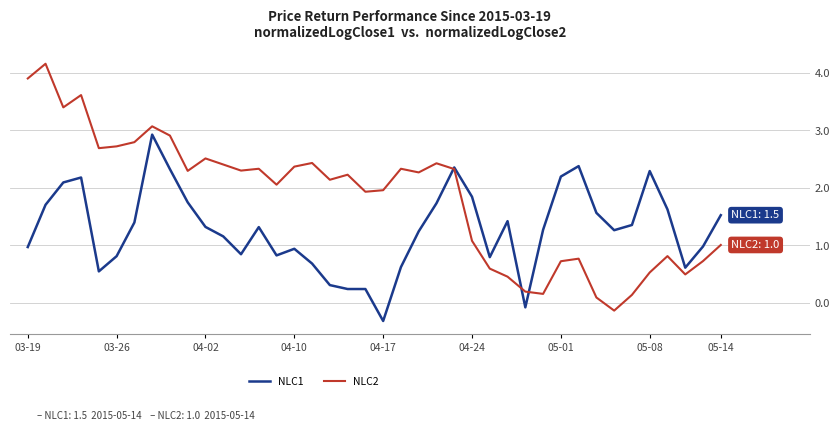

How many lines are shown in the chart?

2